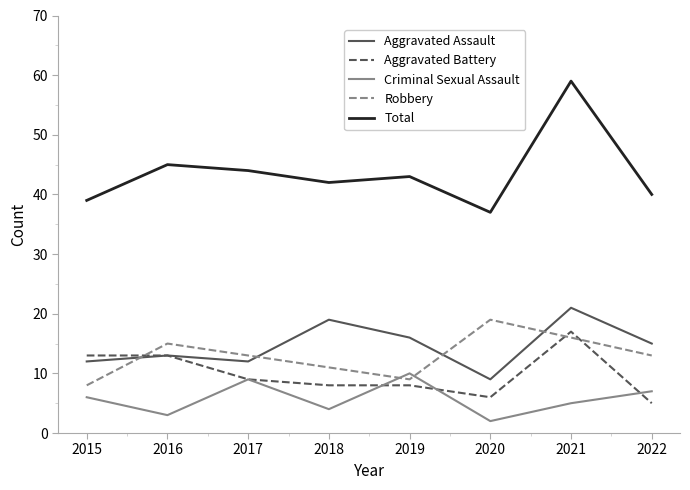

Read the Criminal Sexual Assault value at 2022.

7